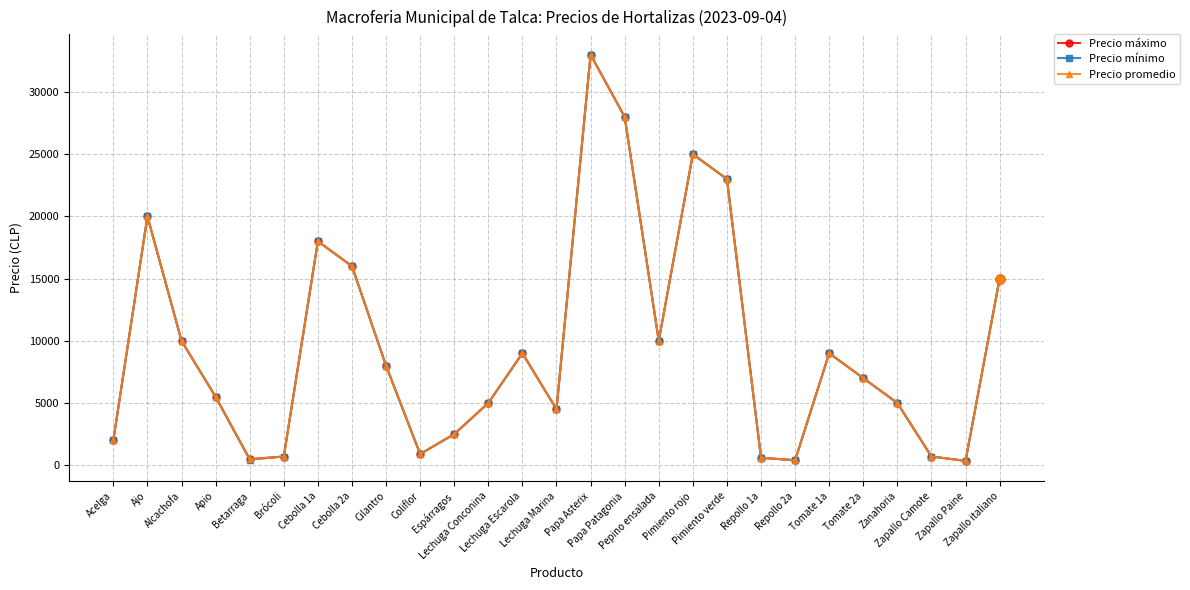

What is the total value across all series at Brócoli?

2100